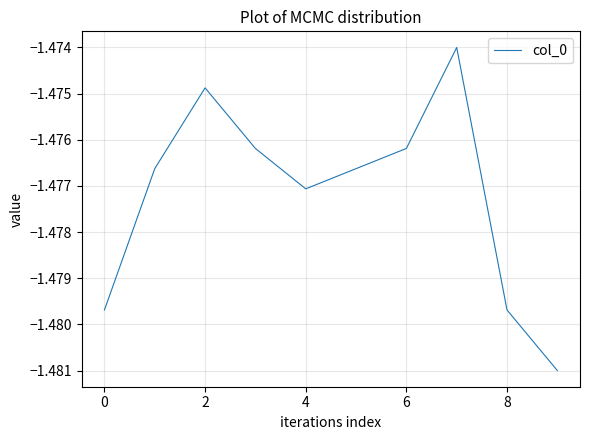

Is this an area chart (filled region under the line)?

No